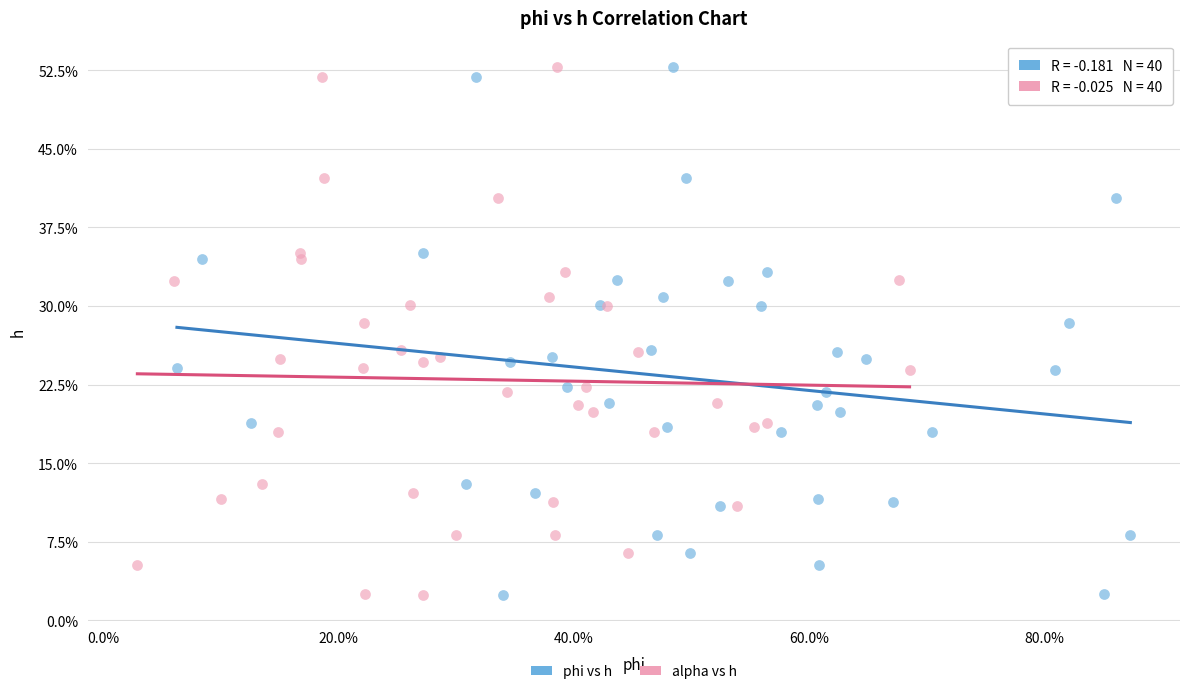

What are all the series names shown in the legend?

phi vs h, alpha vs h